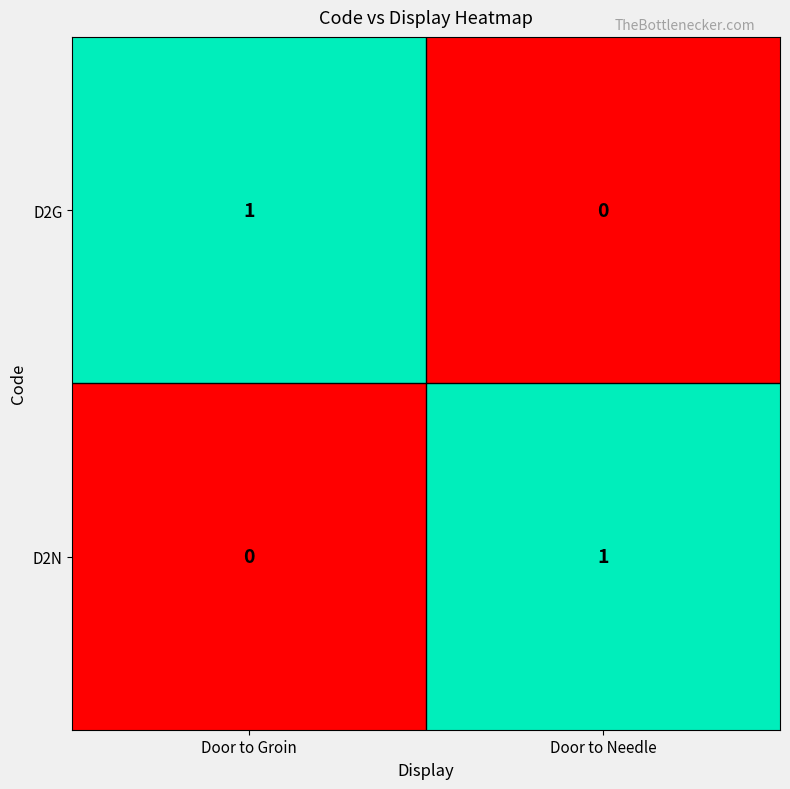

Is it true that D2N equals 0 at Door to Groin?

True